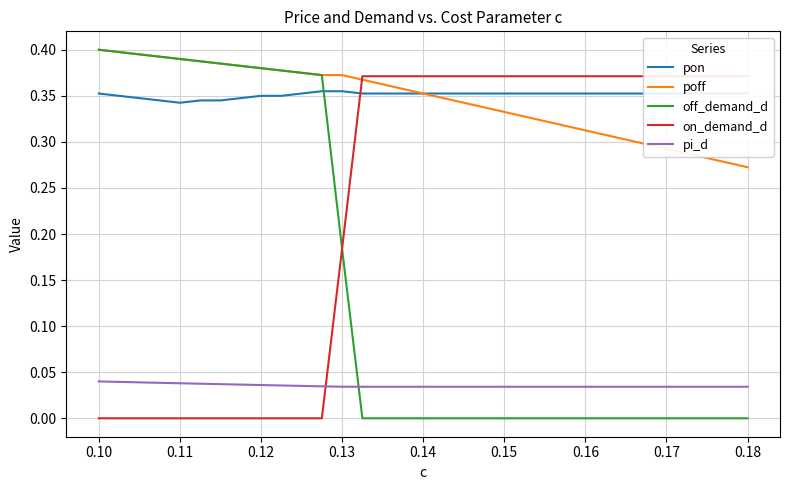

True or false: pi_d and poff intersect in this chart.

False